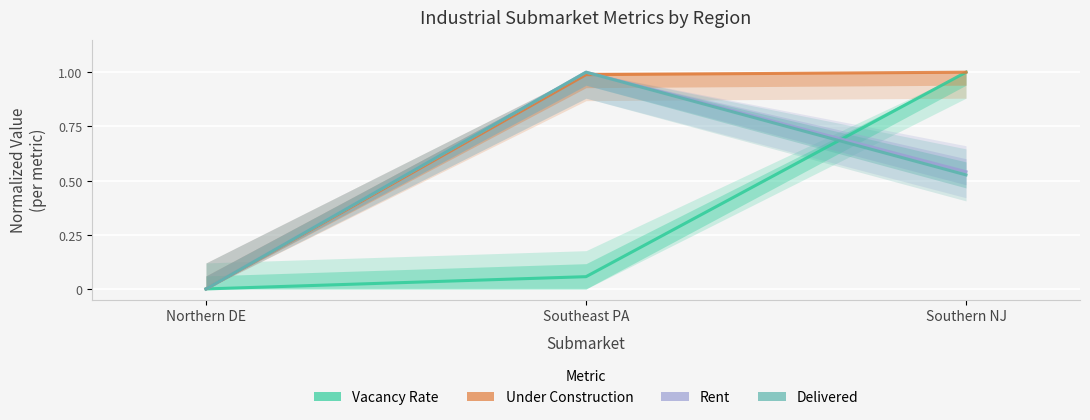

At which label does Delivered reach its minimum?

Northern DE